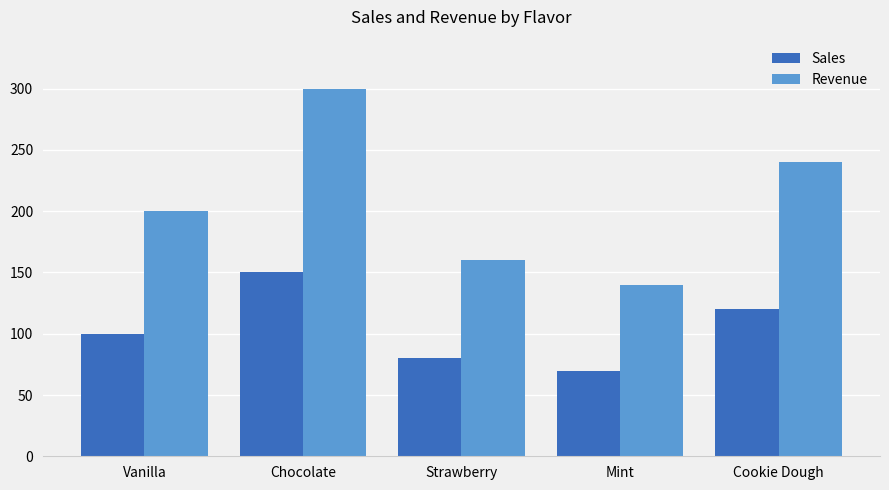

Rank the series at Mint from lowest to highest value.

Sales, Revenue